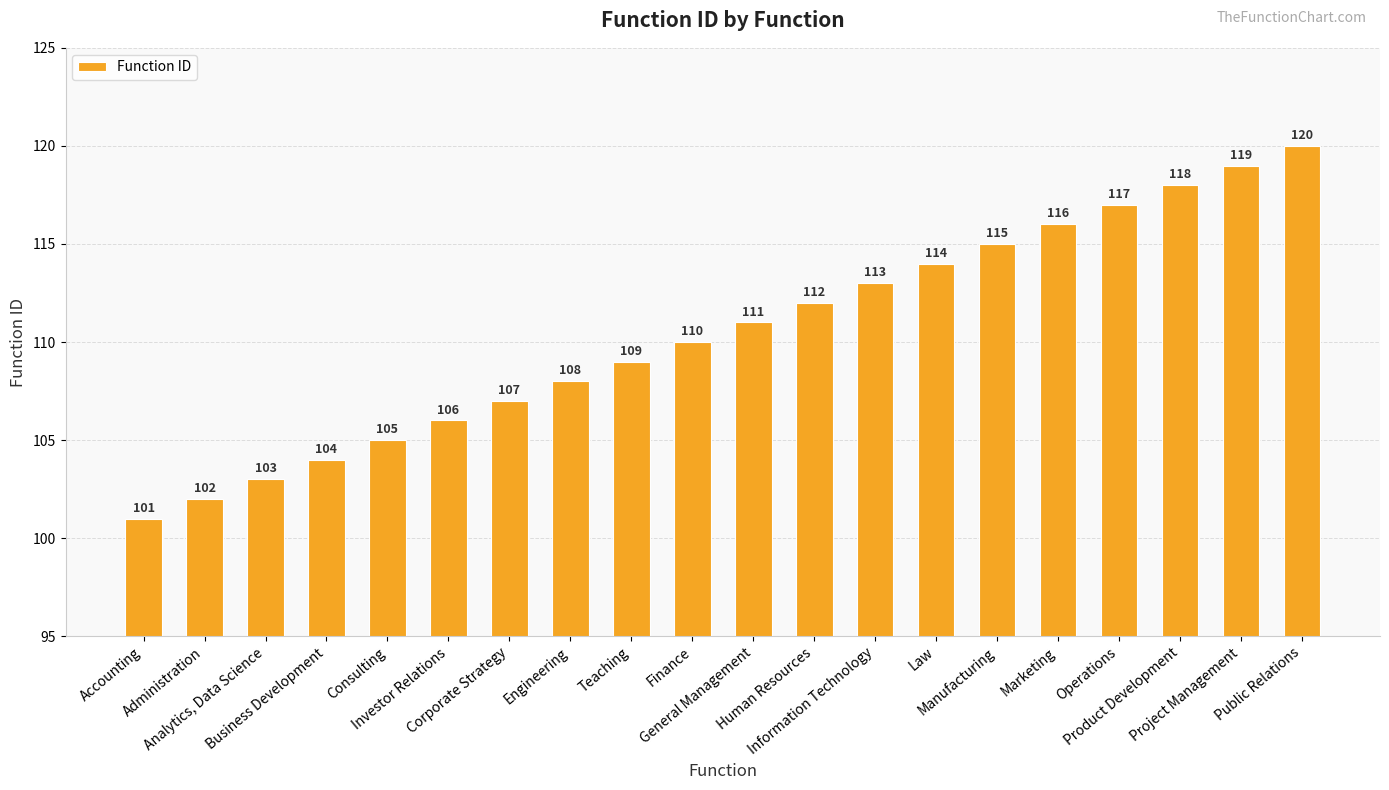

What is the difference between the maximum and second lowest values?

18